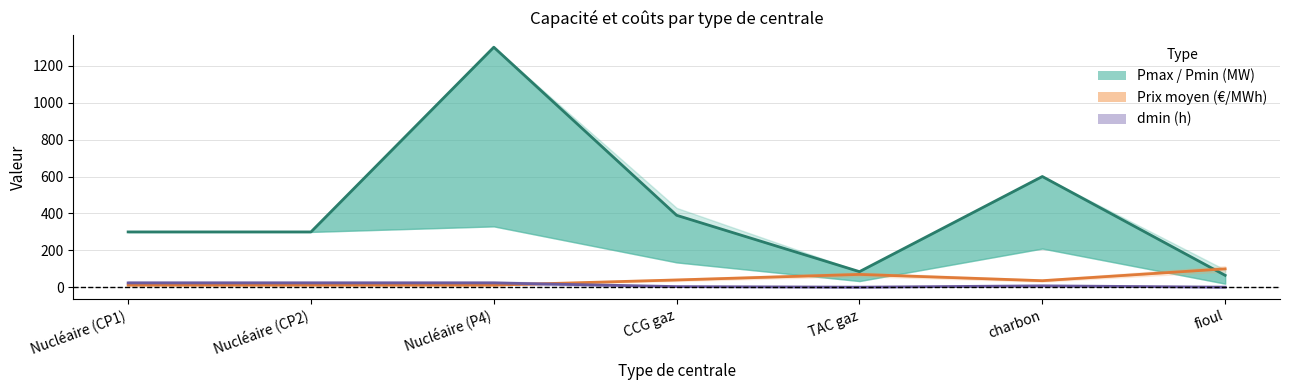

What is the label of the 2nd point from the right?

charbon